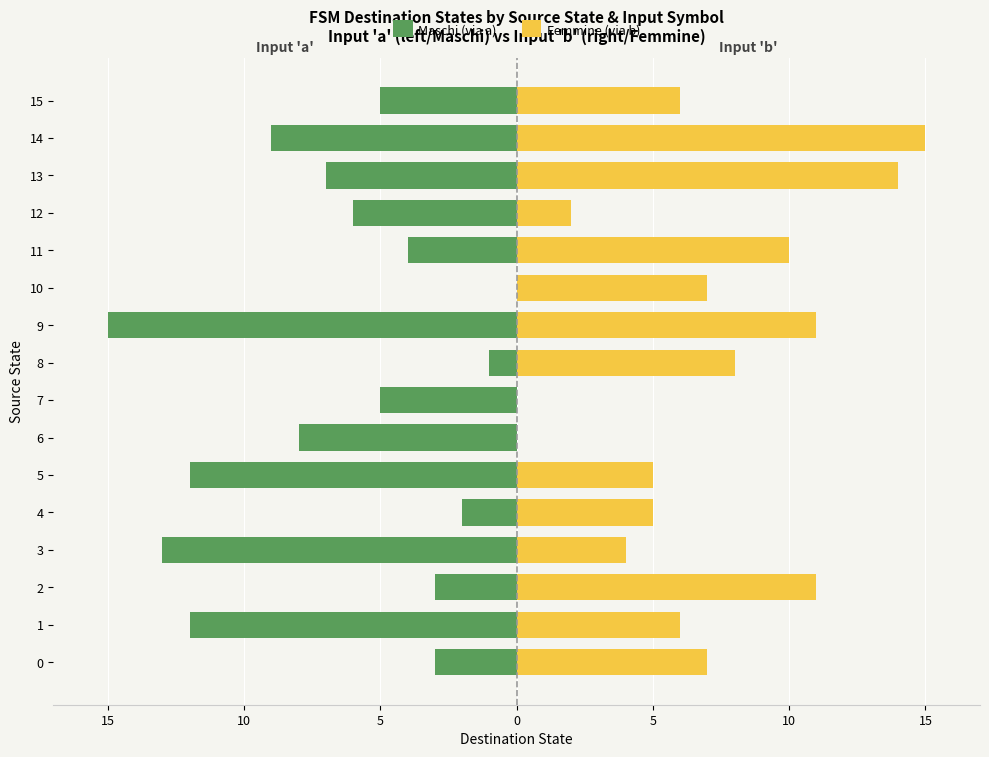

Rank the series by their maximum value, from lowest to highest.

Maschi (via a), Femmine (via b)